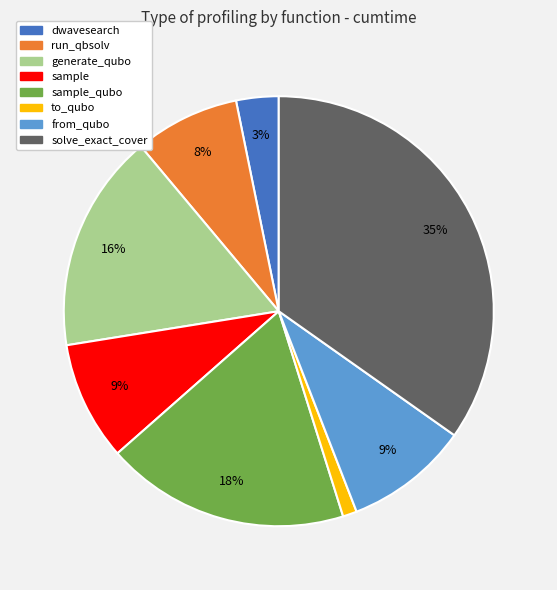

To the nearest percent, what is the difference between the largest and smallest slice percentages?

34%